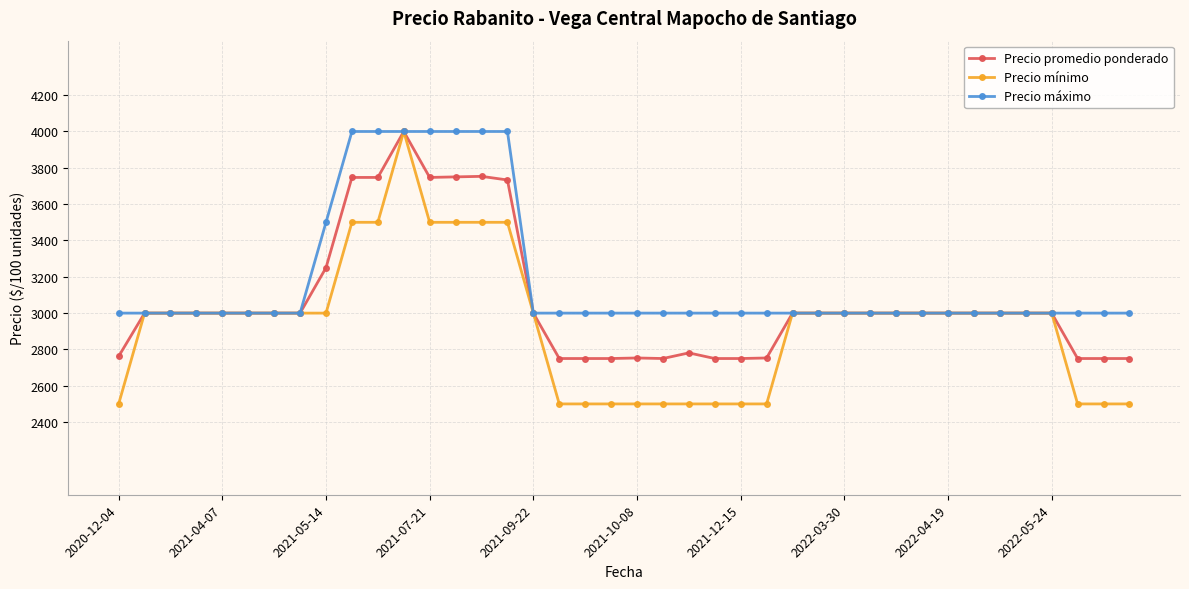

Count the number of categories in the chart.

40